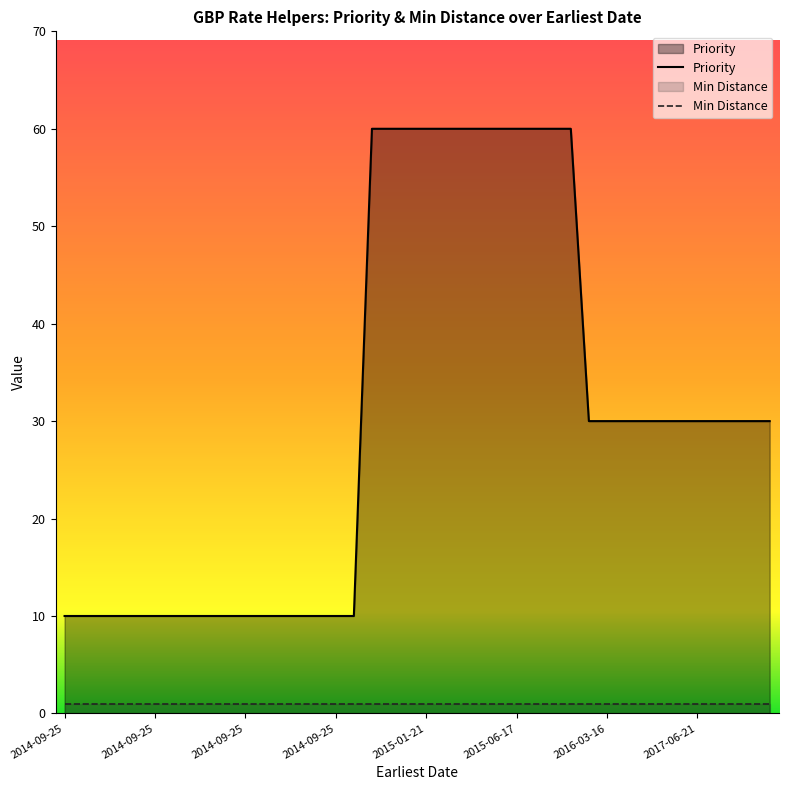

Reading left to right, extract all data points from this chart.

10	10	10	10	10	10	10	10	10	10	10	10	10	10	10	10	10	60	60	60	60	60	60	60	60	60	60	60	60	30	30	30	30	30	30	30	30	30	30	30